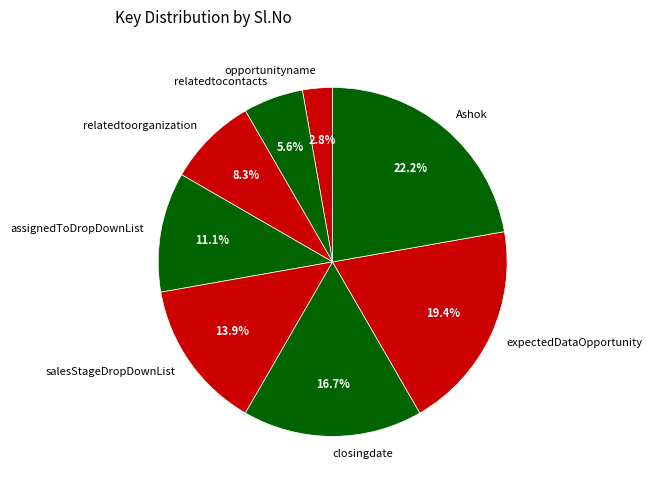

How many slices are in this pie chart?

8